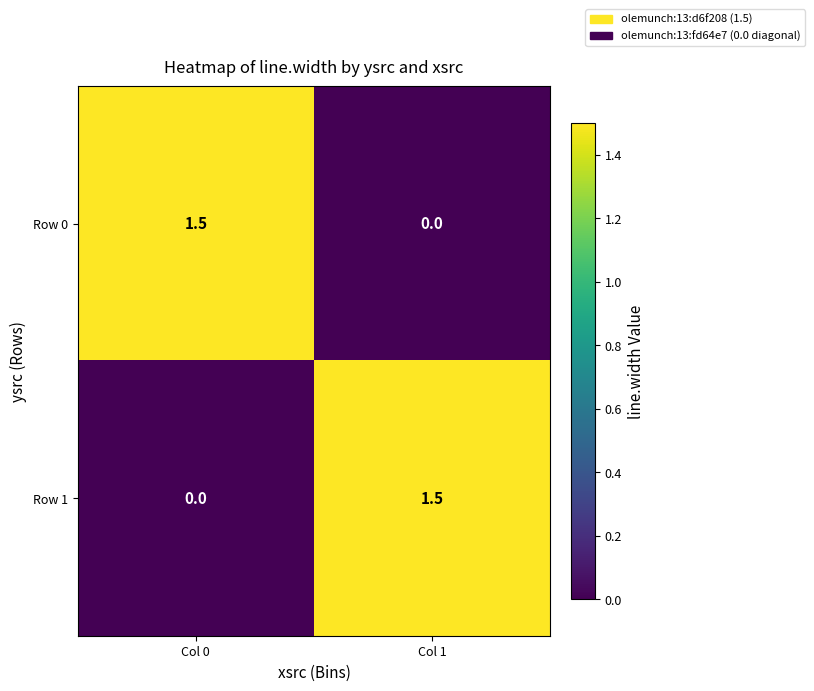

What is the greatest value displayed?

1.5